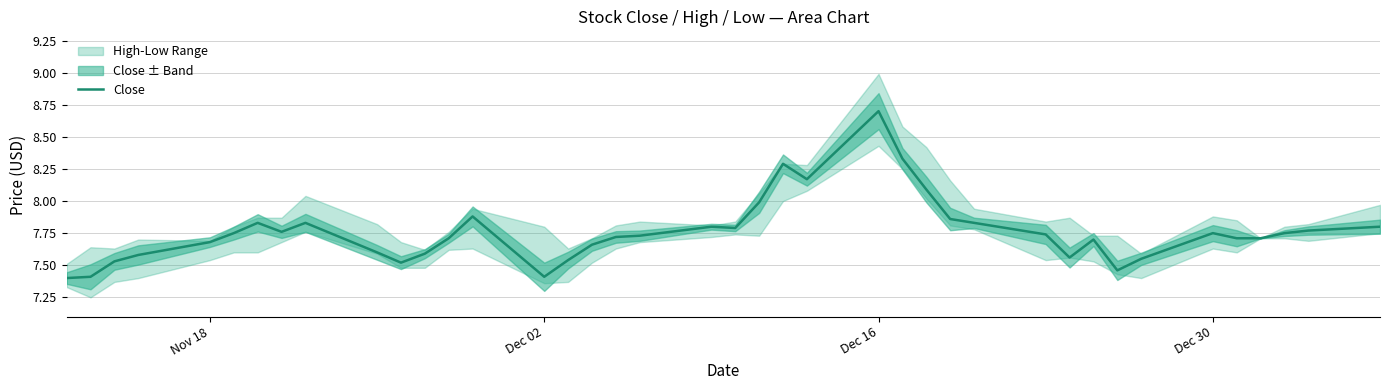

What is the smallest value displayed?

7.4